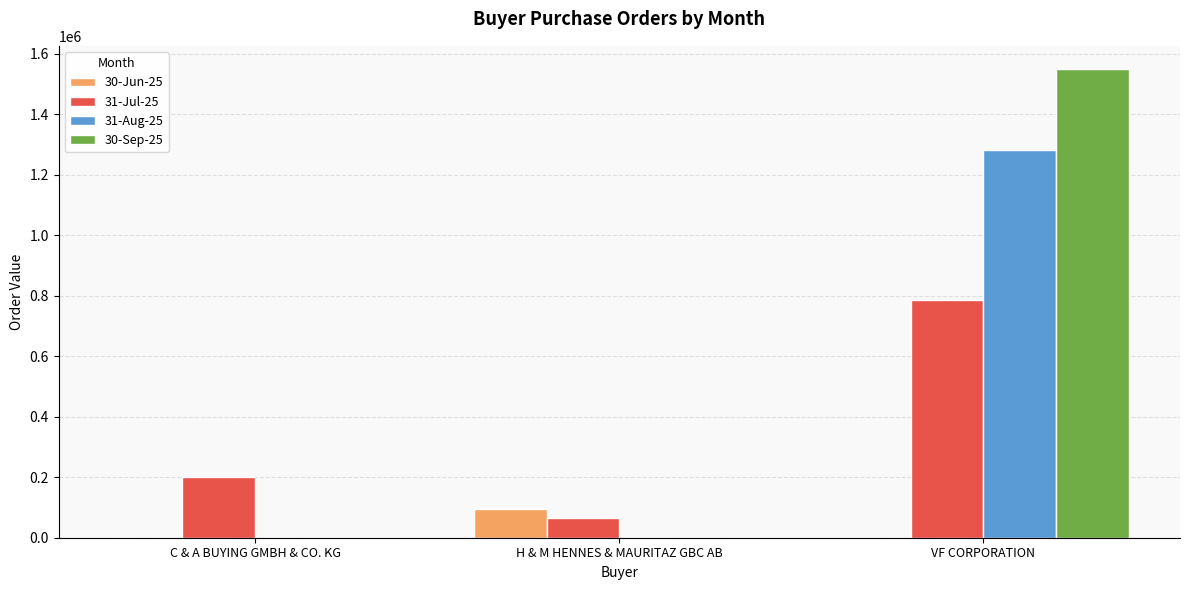

Which series changed the most between C & A BUYING GMBH & CO. KG and VF CORPORATION?

30-Sep-25